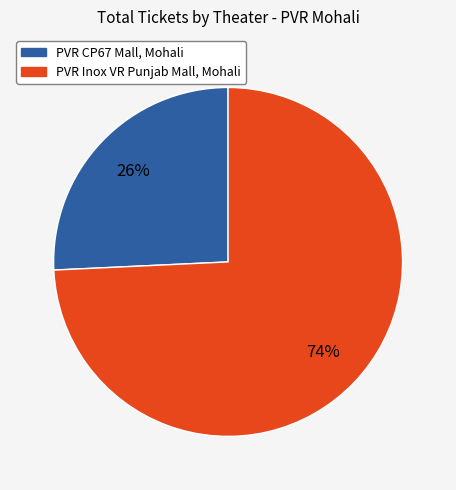

To the nearest percent, what is the average slice percentage?

50%